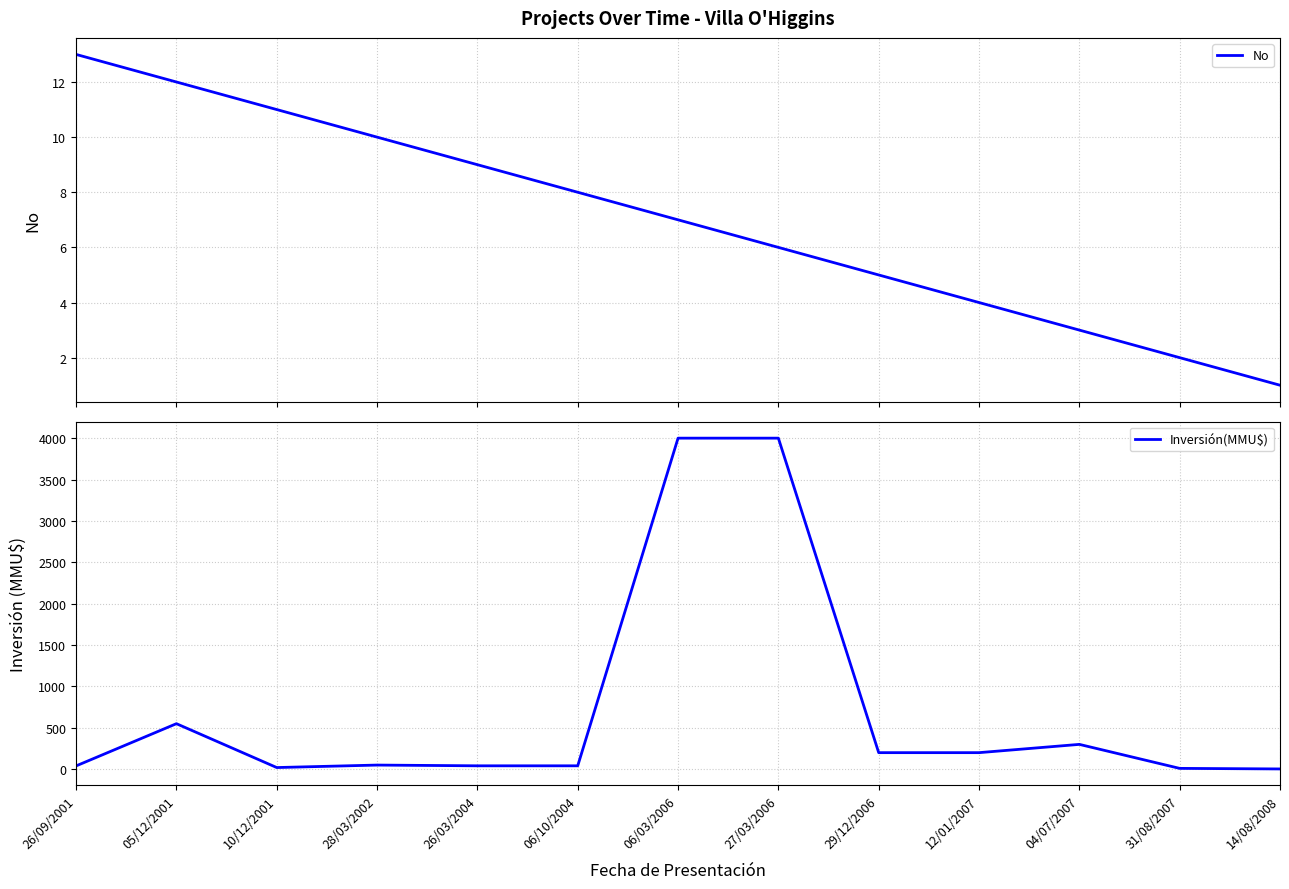

What is the label of the 13th point from the right?

26/09/2001